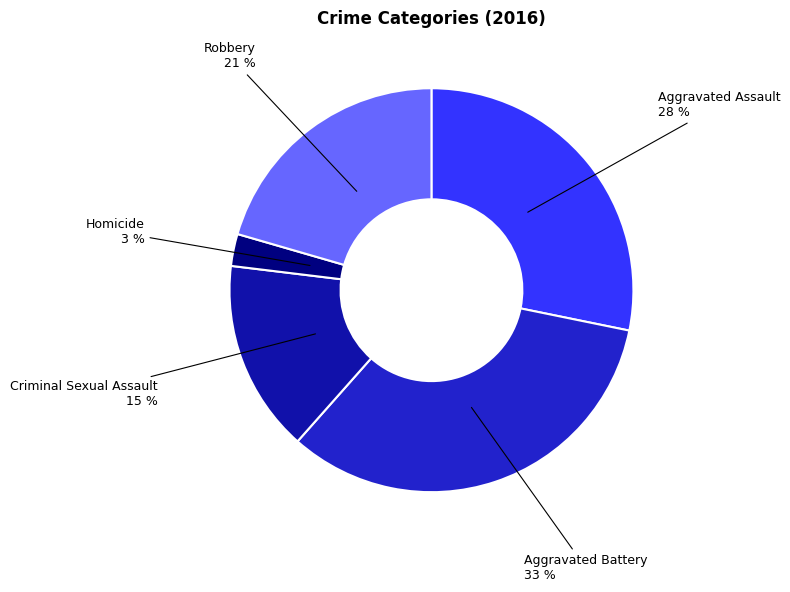

Is there a majority slice in this chart?

No